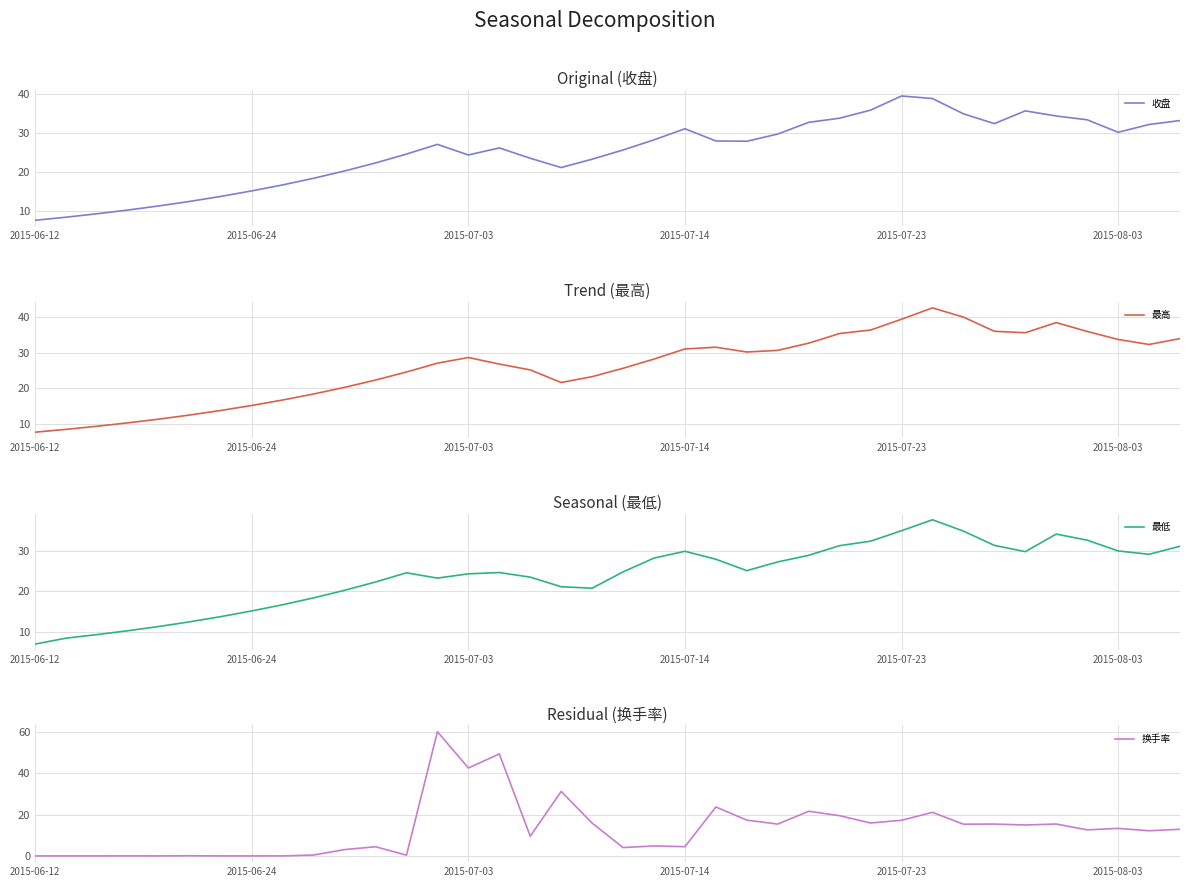

Which series ends up on top after the final intersection of 最高 and 换手率?

最高